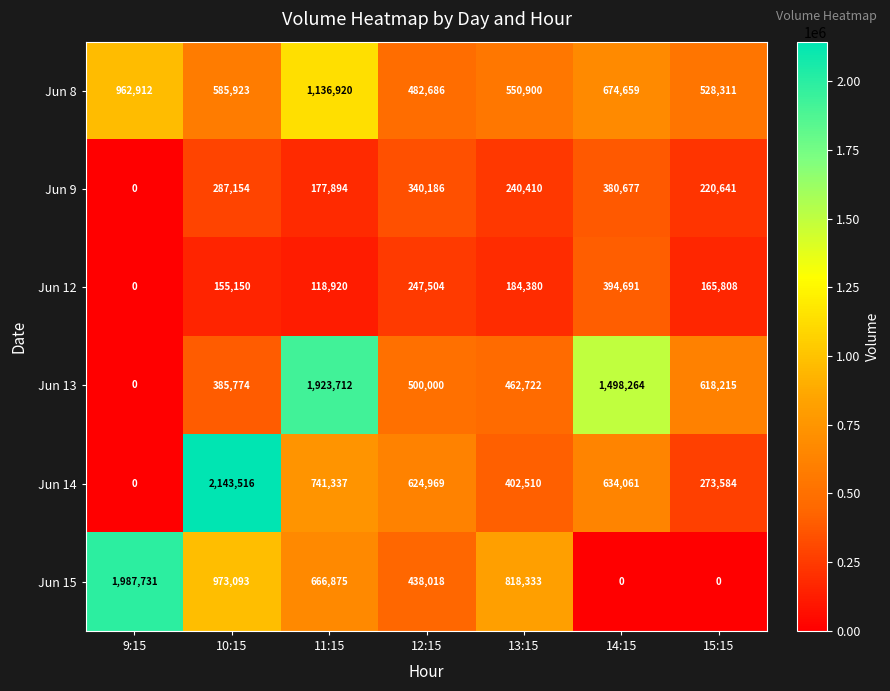

Count the number of data series in this chart.

6